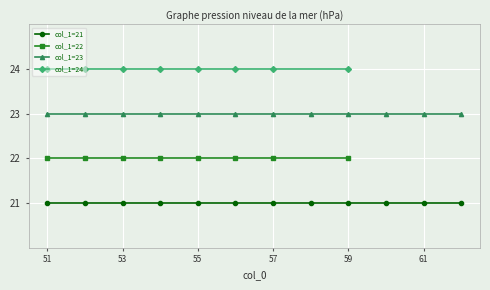

What is the greatest value displayed?

24